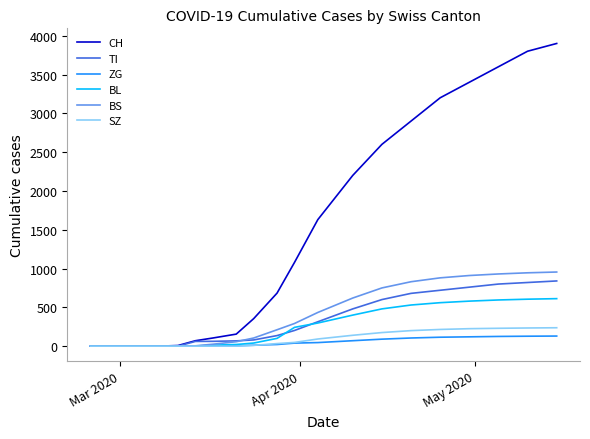

Which series has the widest spread of values?

CH